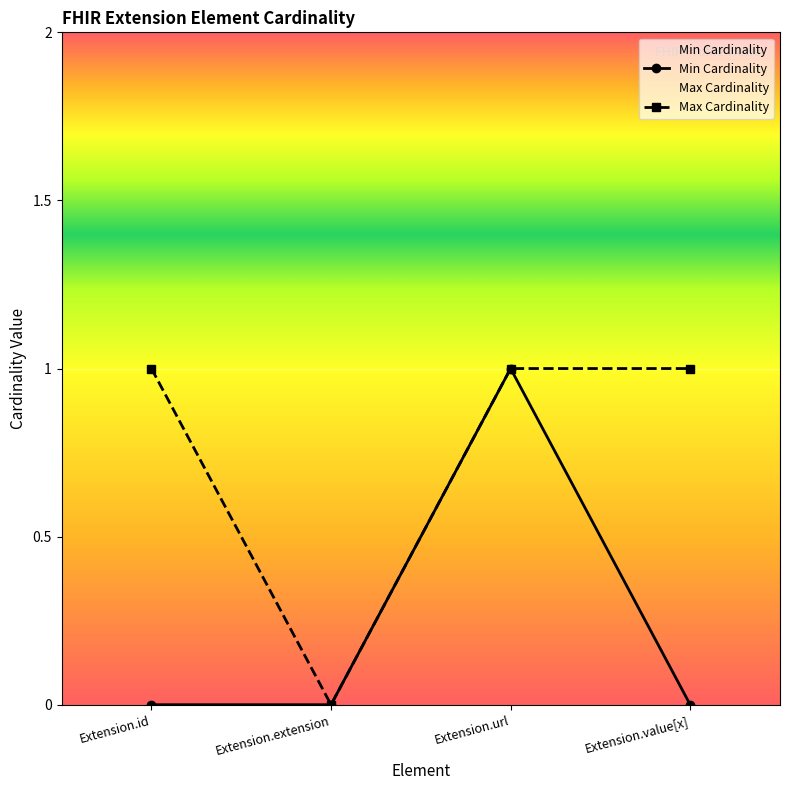

True or false: Min Cardinality and Max Cardinality cross at least once.

False